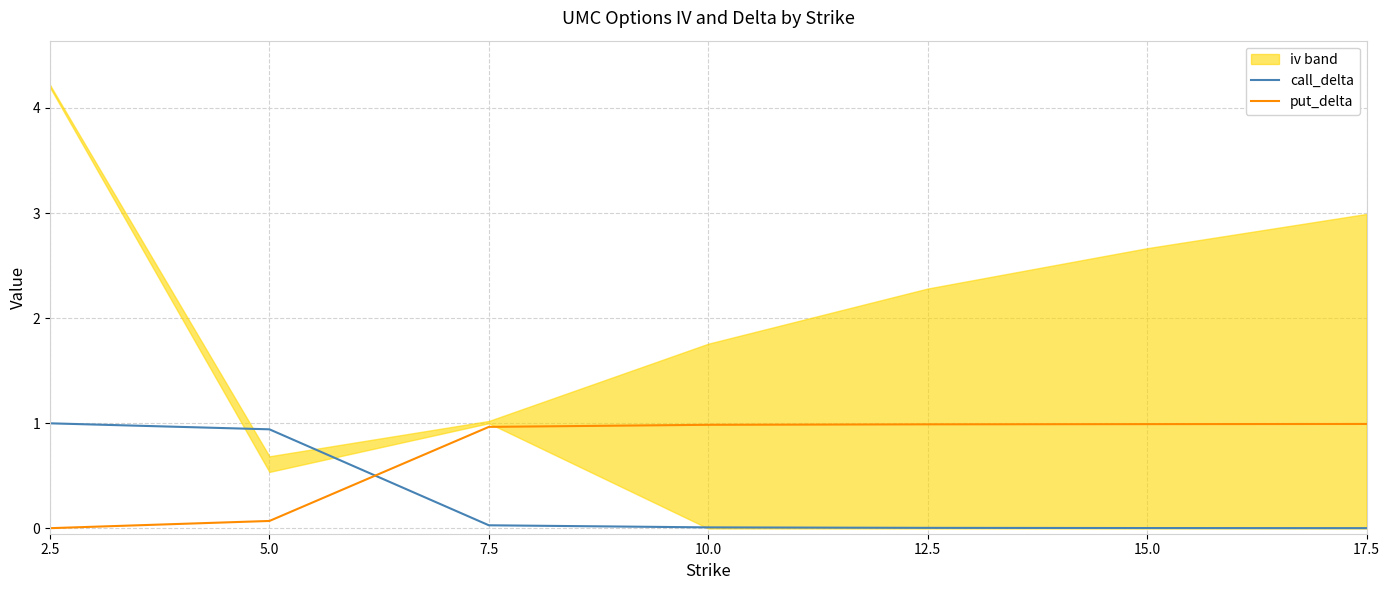

True or false: put_delta and call_delta cross at least once.

True